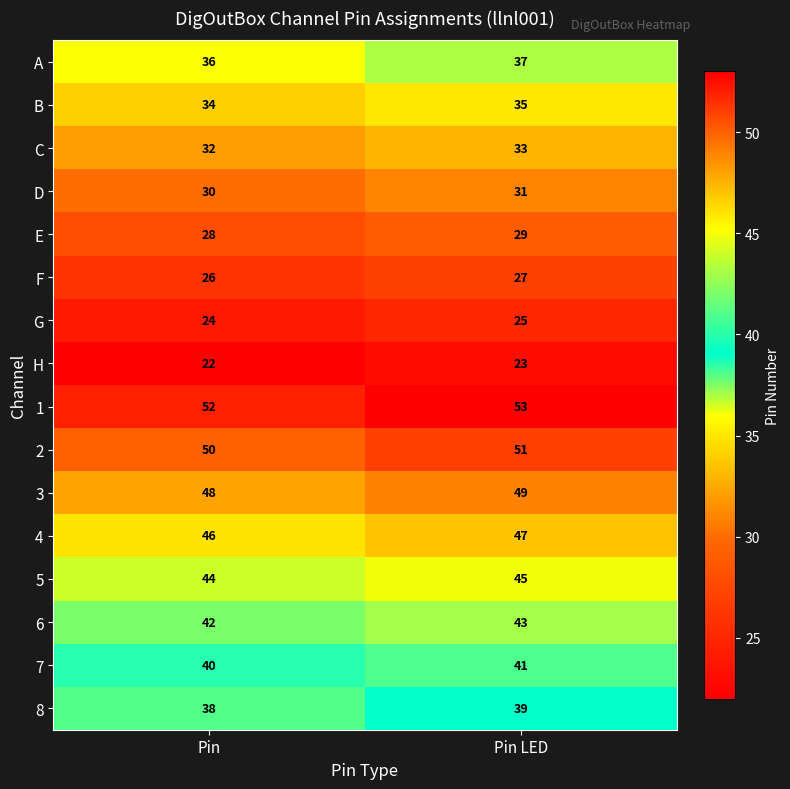

What is the total value across all series at Pin?

592